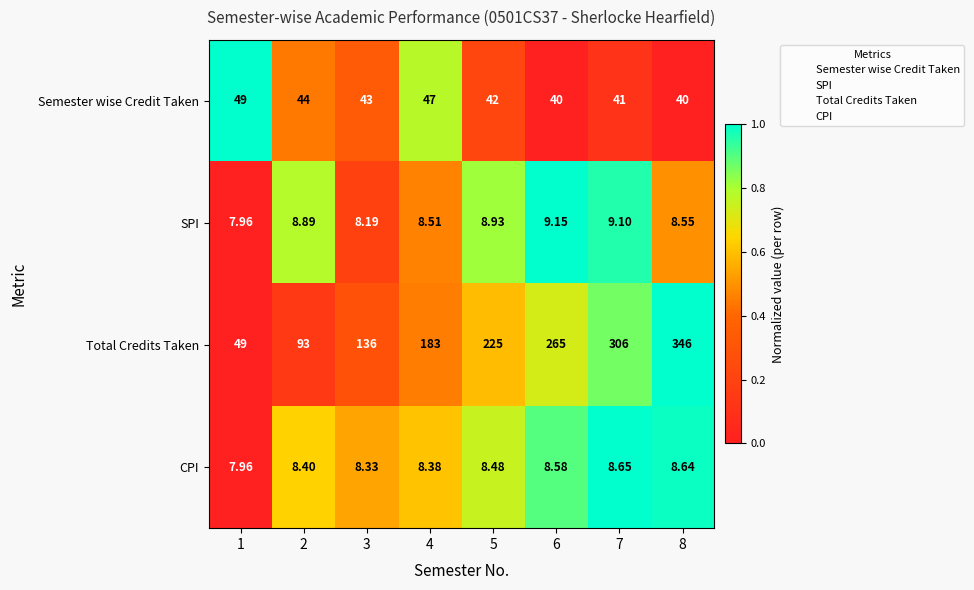

Which series changed the most between 4 and 6?

Total Credits Taken